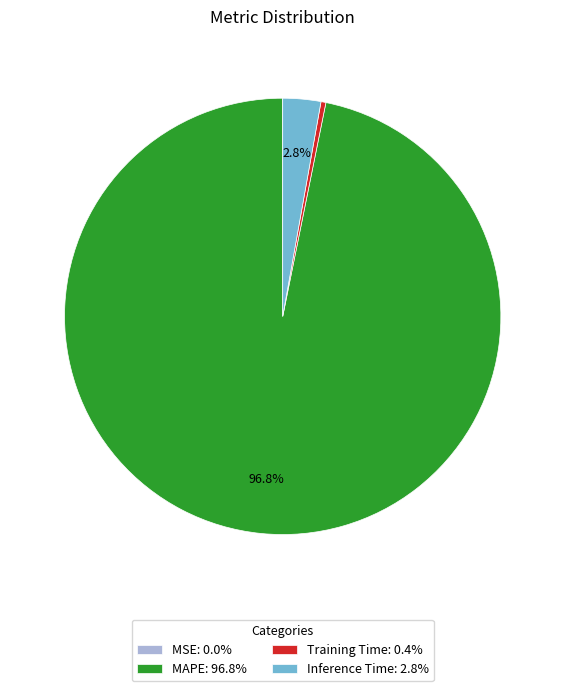

Do Training Time: 0.4% and Inference Time: 2.8% together represent more than half of the pie?

No